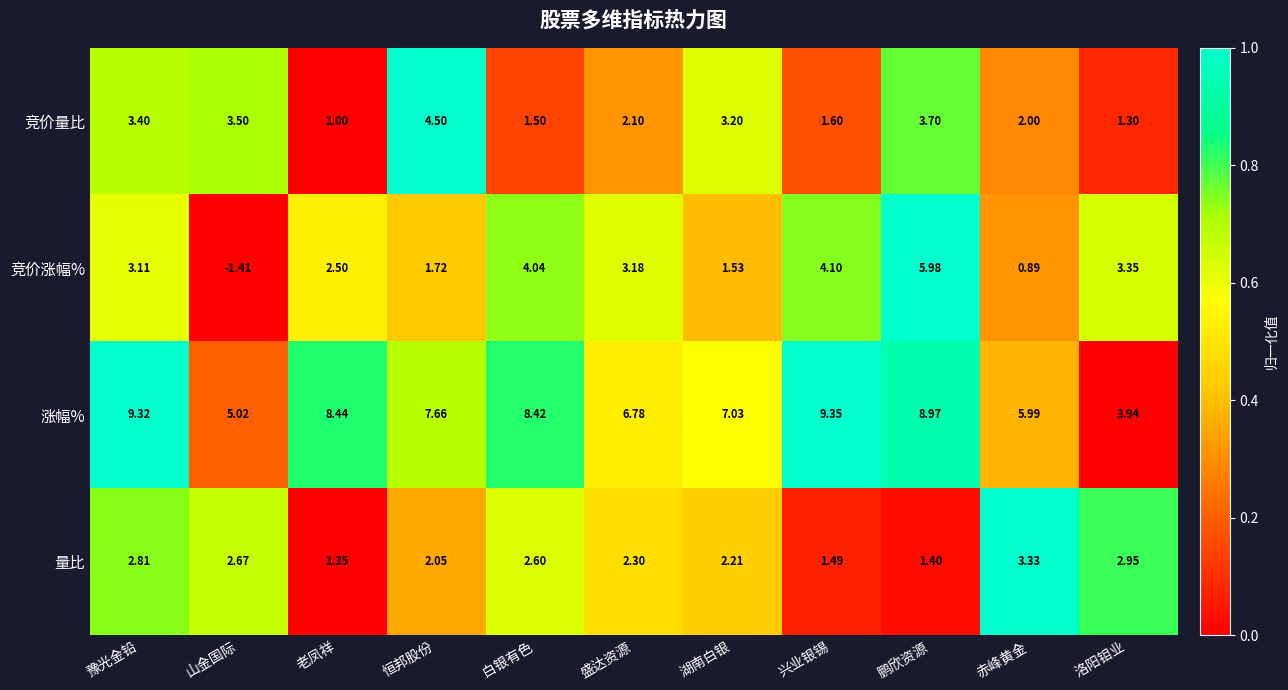

Between 豫光金铅 and 白银有色, which series saw the biggest shift?

竞价量比